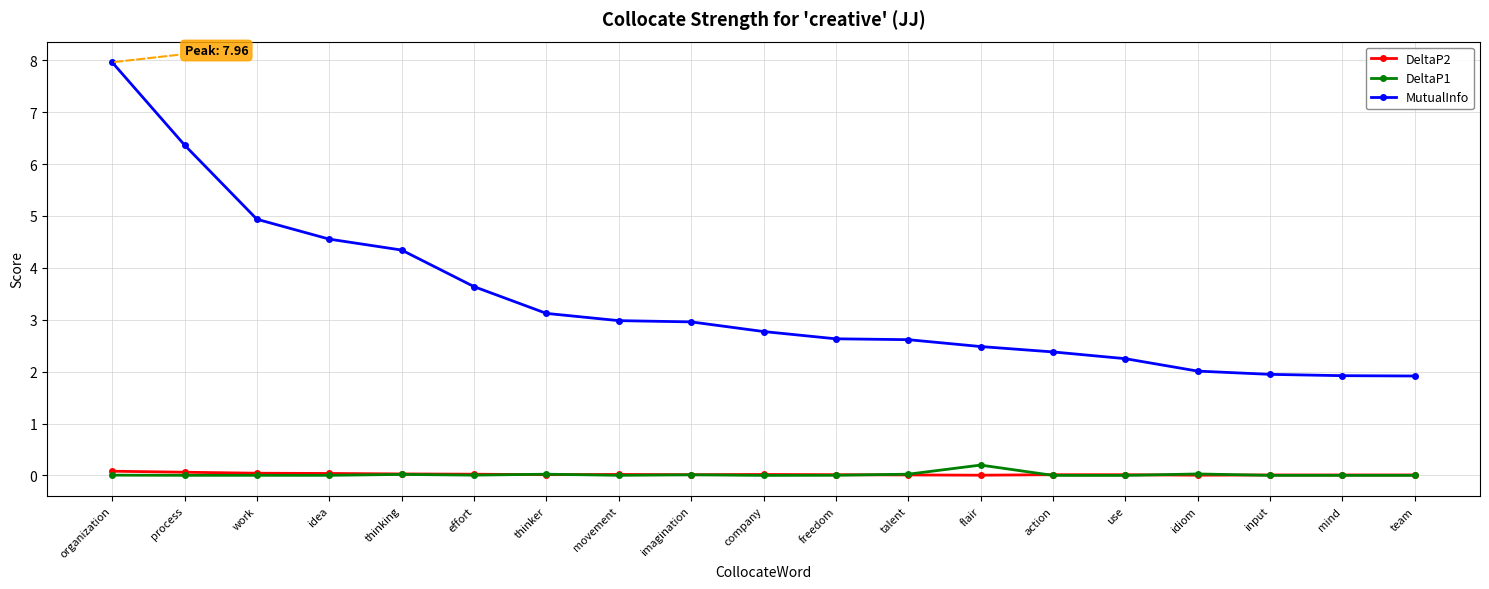

True or false: MutualInfo has a value of 1.6 at idea.

False